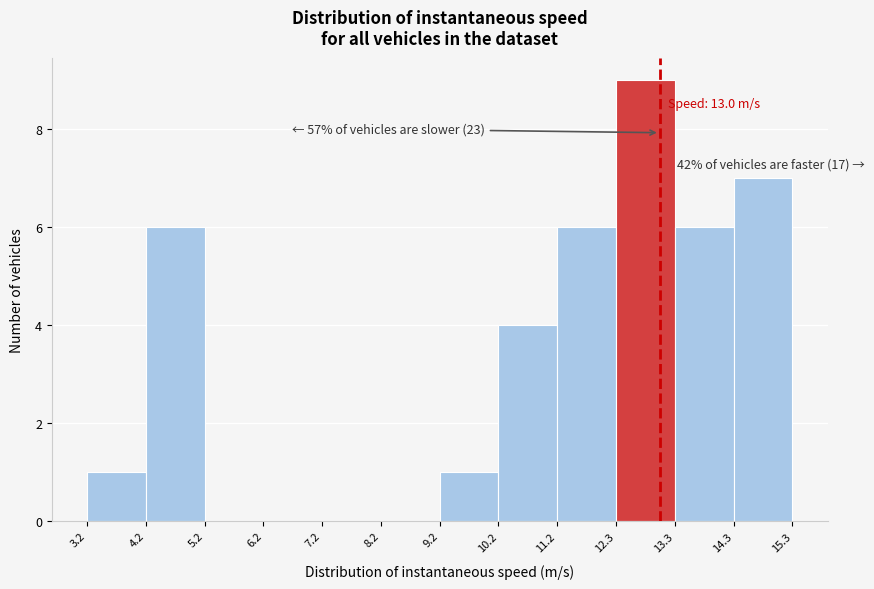

Over which range of the x-axis is the bar tallest?

12.3 to 13.3